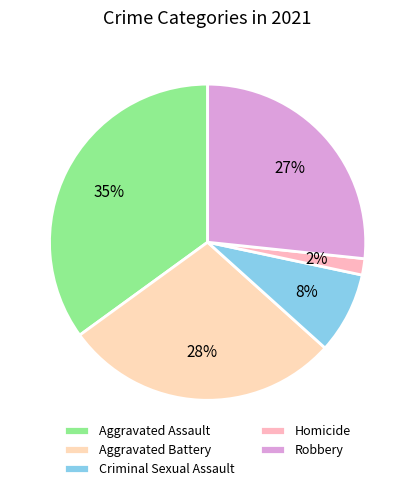

How many segments does this pie chart have?

5